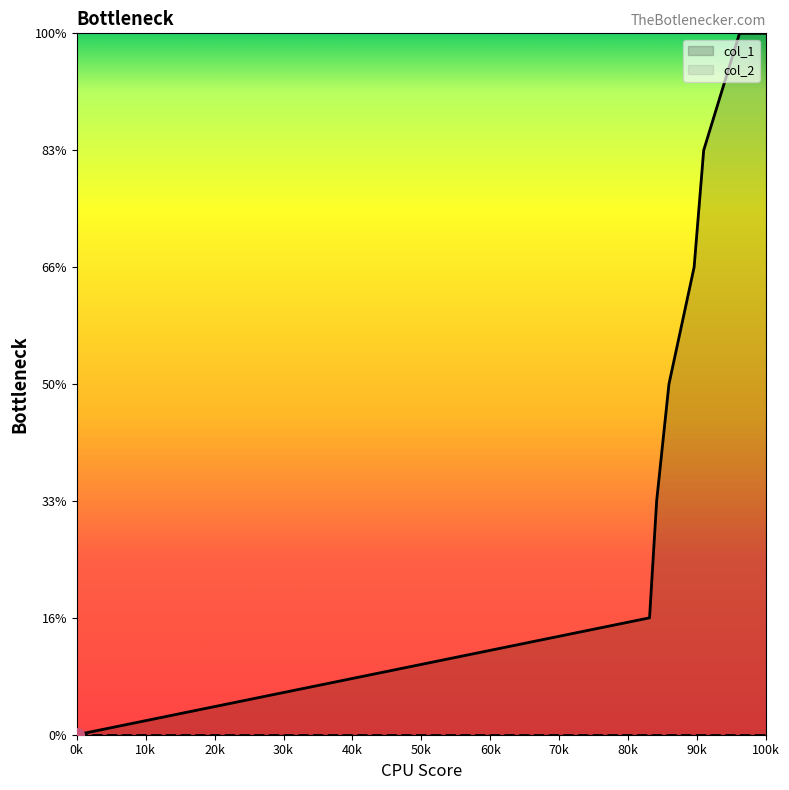

Count the number of categories in the chart.

8